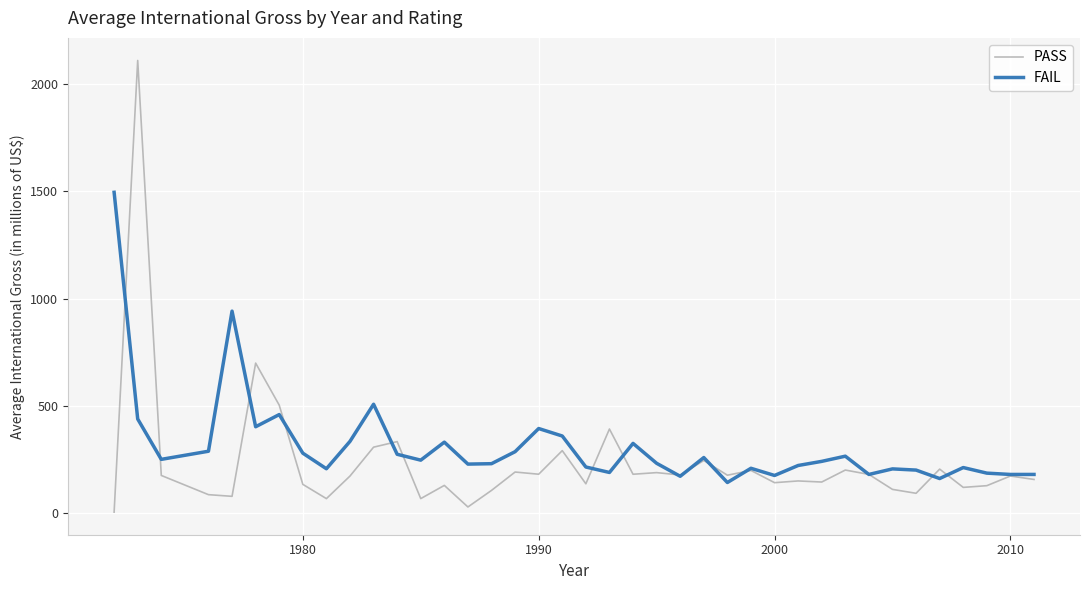

What is the greatest value displayed?

2111.9